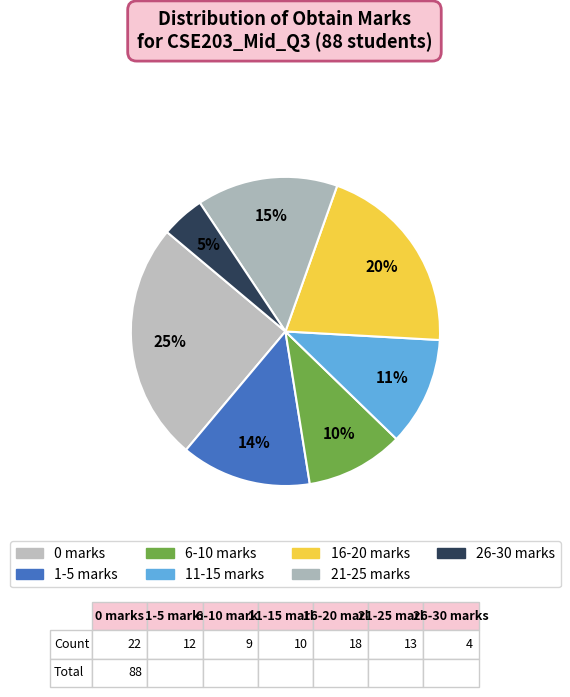

Is it true that 0 marks is 32% of the pie?

False